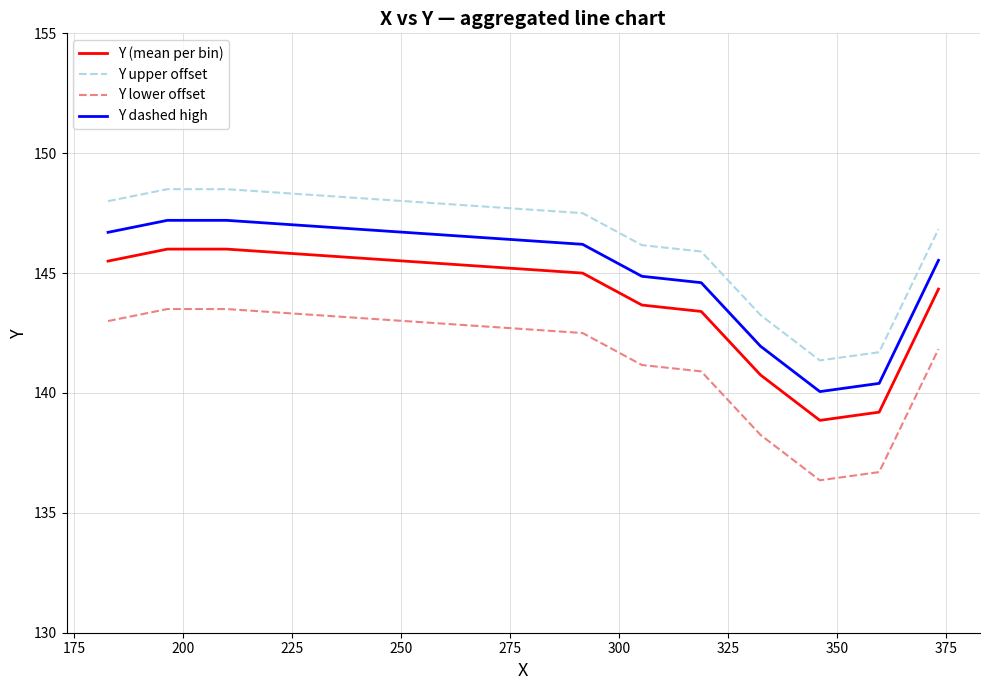

True or false: Y upper offset has more than 1 interior local peaks.

False